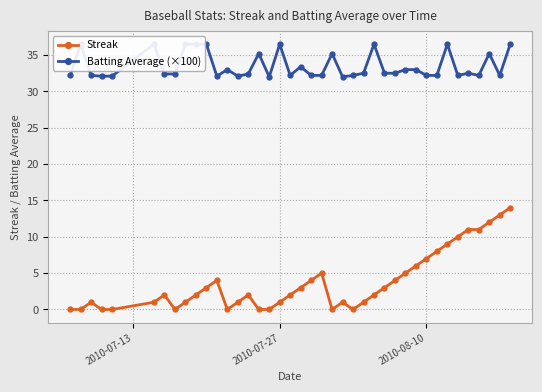

What is the maximum value for Streak?

14